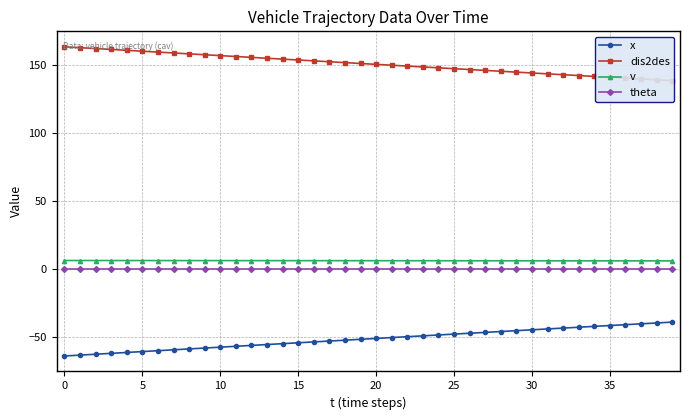

At how many categories does at least one series exceed -24?

40